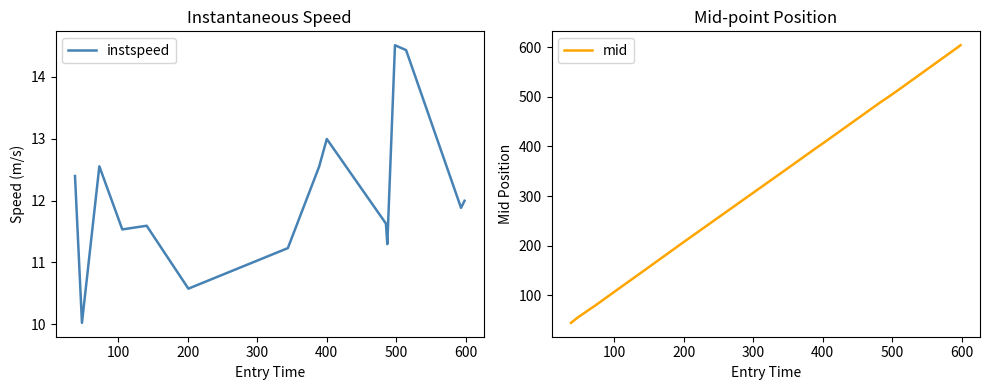

At how many categories does at least one series exceed 171?

10